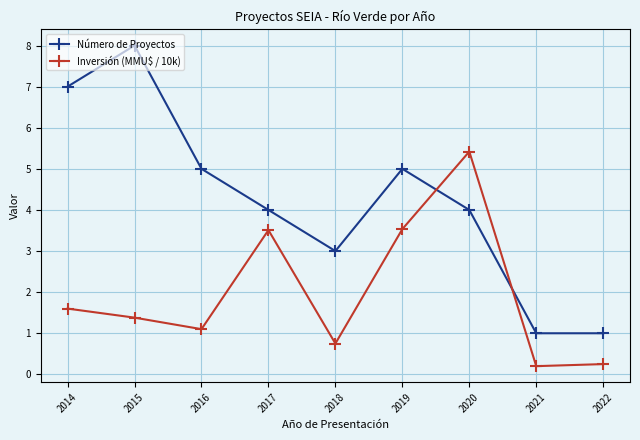

Is it true that Inversión (MMU$ / 10k) equals 1.1 at 2016?

True